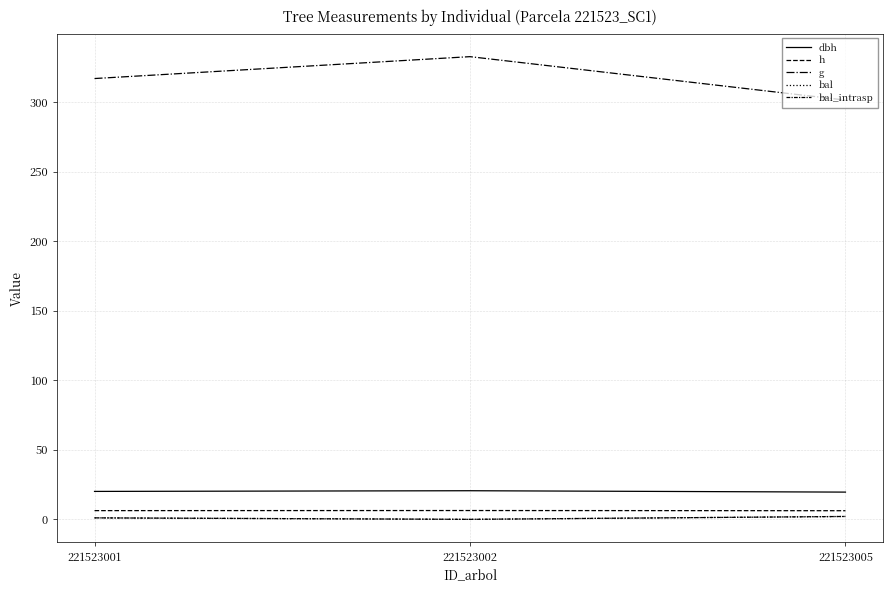

True or false: bal has a value of 0.0 at 221523002.

True